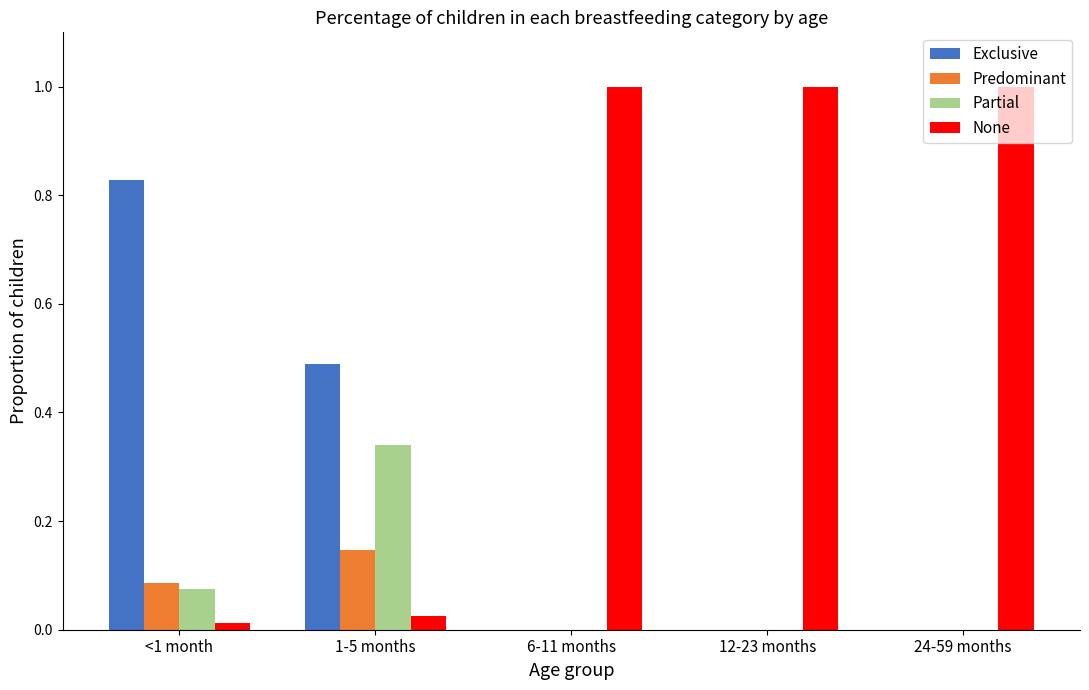

At which label does Exclusive reach its peak?

<1 month